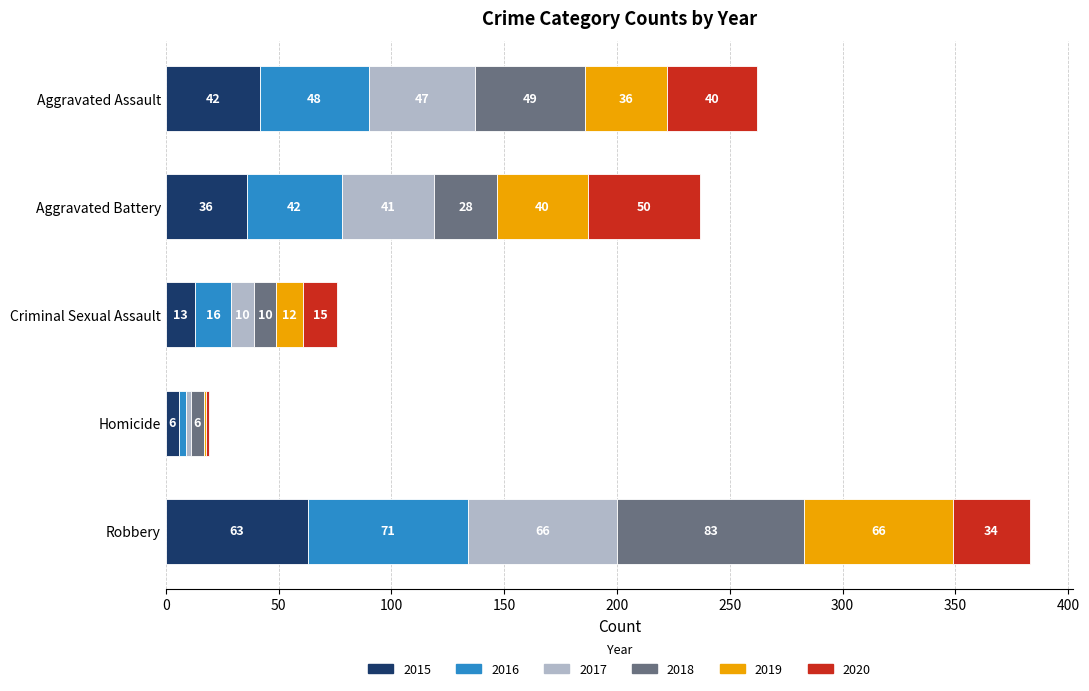

What is the total value across all series at Aggravated Assault?

262